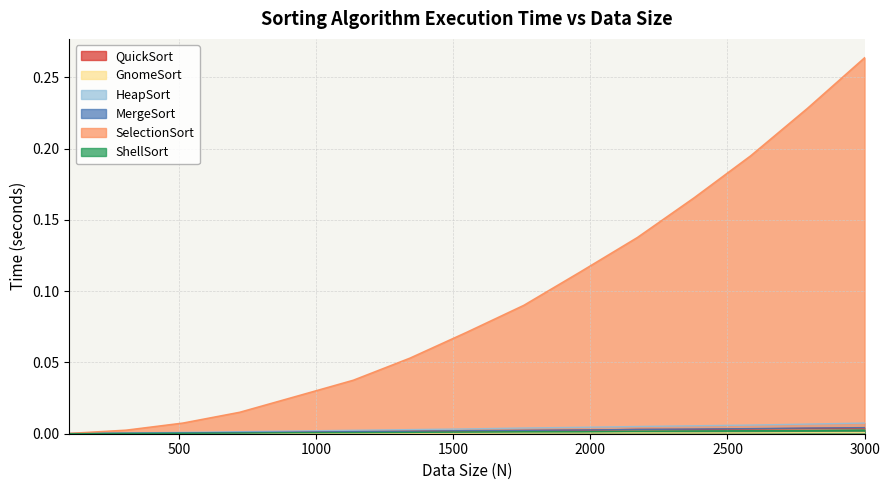

Which series changed the most between 307 and 1550?

SelectionSort